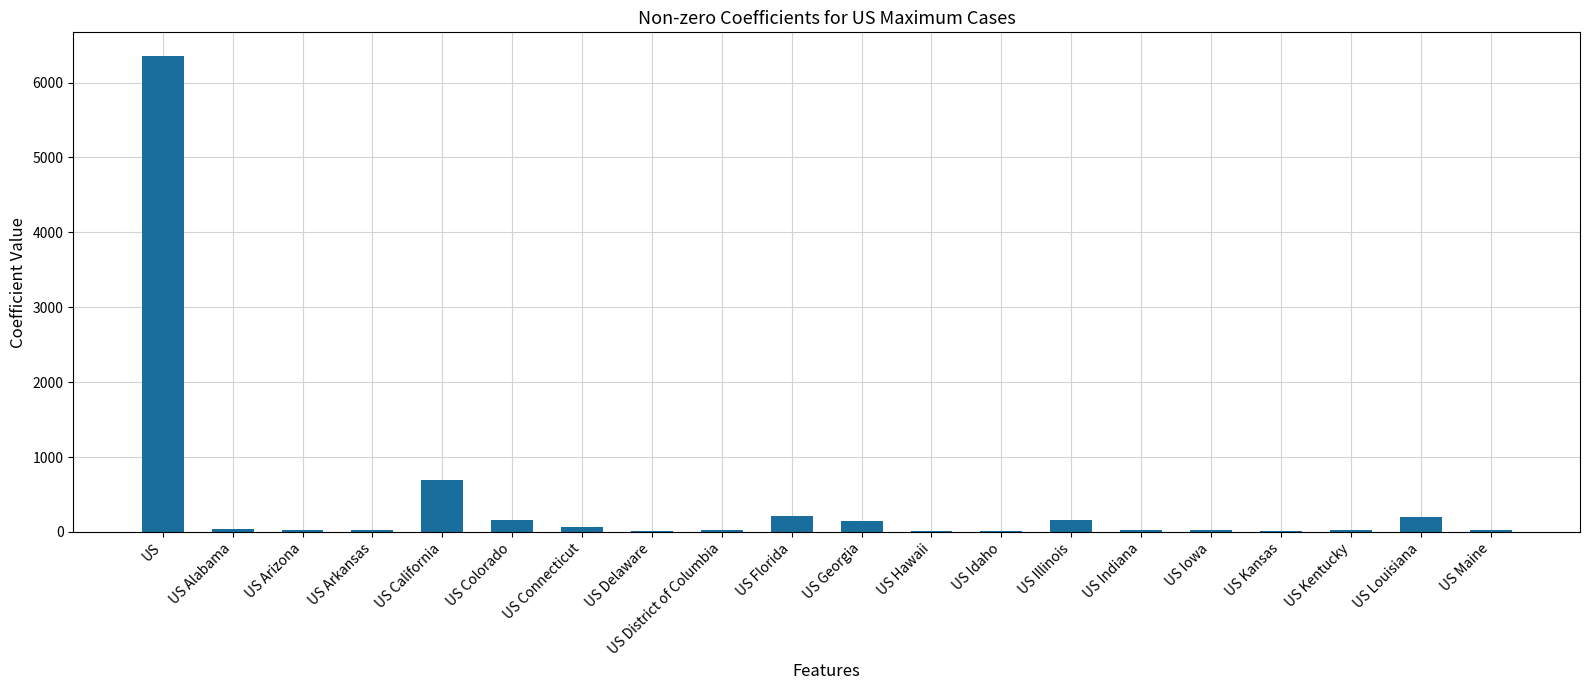

Between US Arkansas and US Illinois, which is larger?

US Illinois